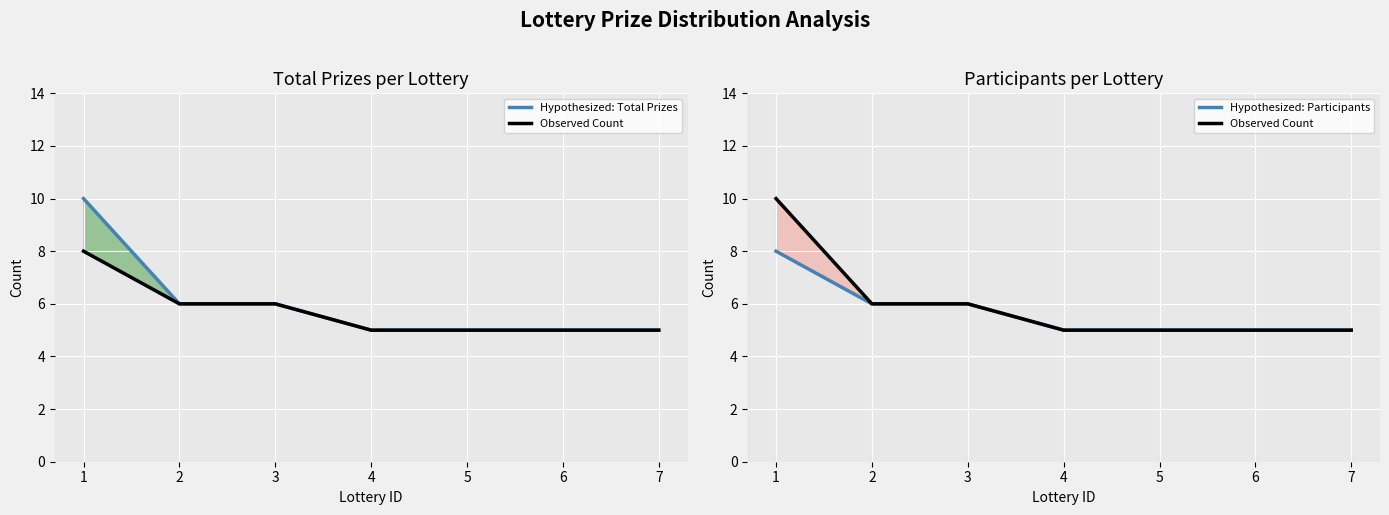

At which label does Hypothesized: Participants reach its minimum?

4